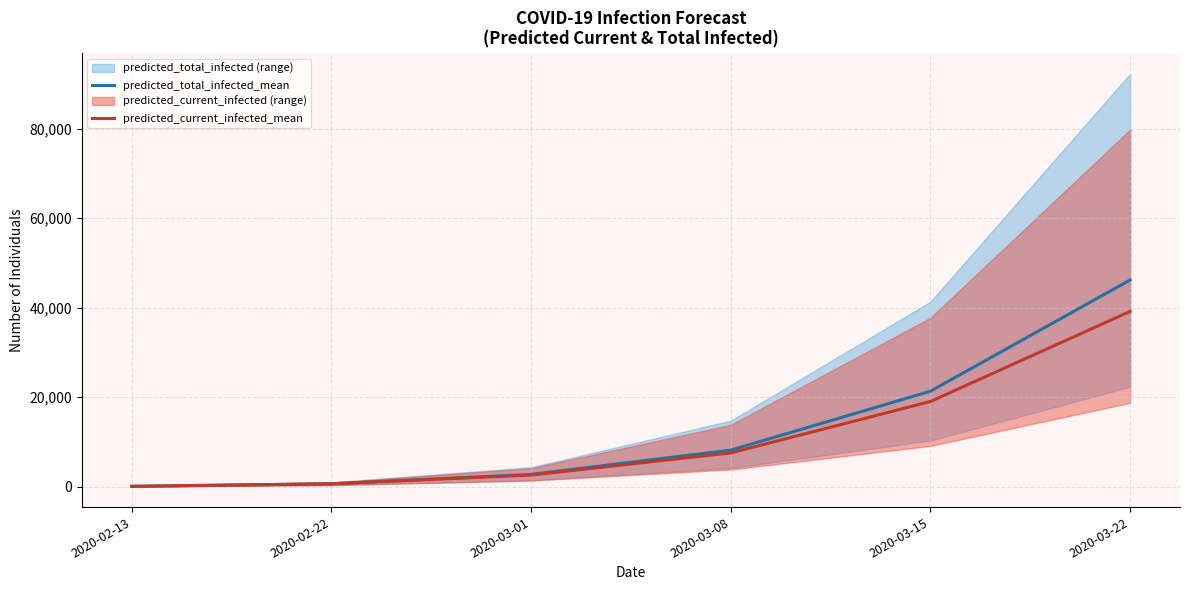

What is the lowest value of the predicted_total_infected_mean series?

53